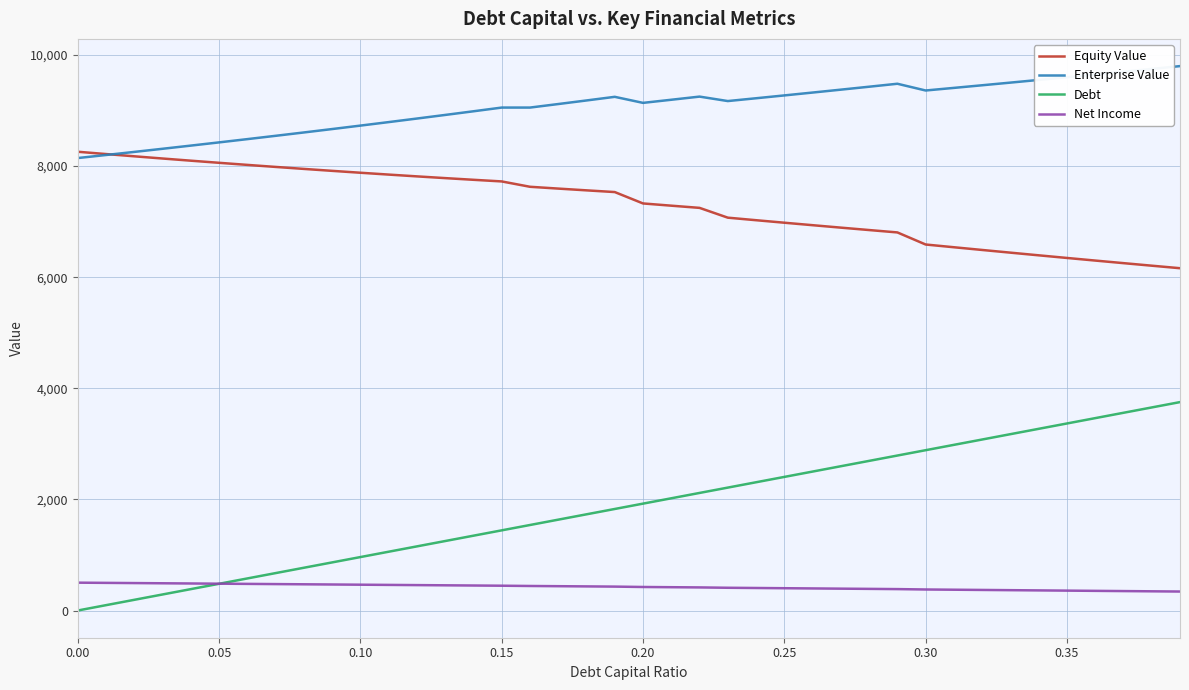

List the series in order of their overall mean, lowest first.

Net Income, Debt, Equity Value, Enterprise Value